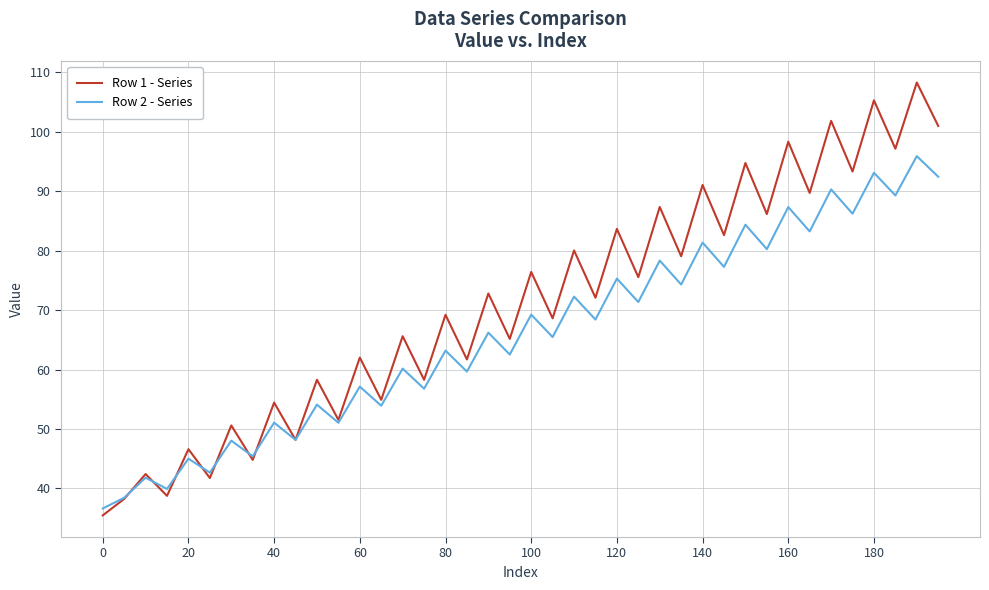

What is the average value of the Row 2 - Series series?

65.9